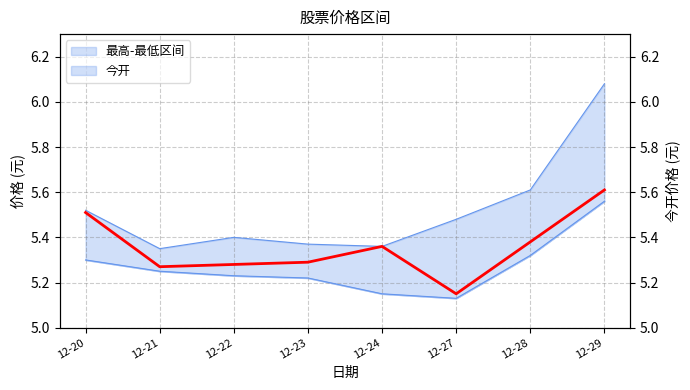

Count the values in the range 5 to 6.

8